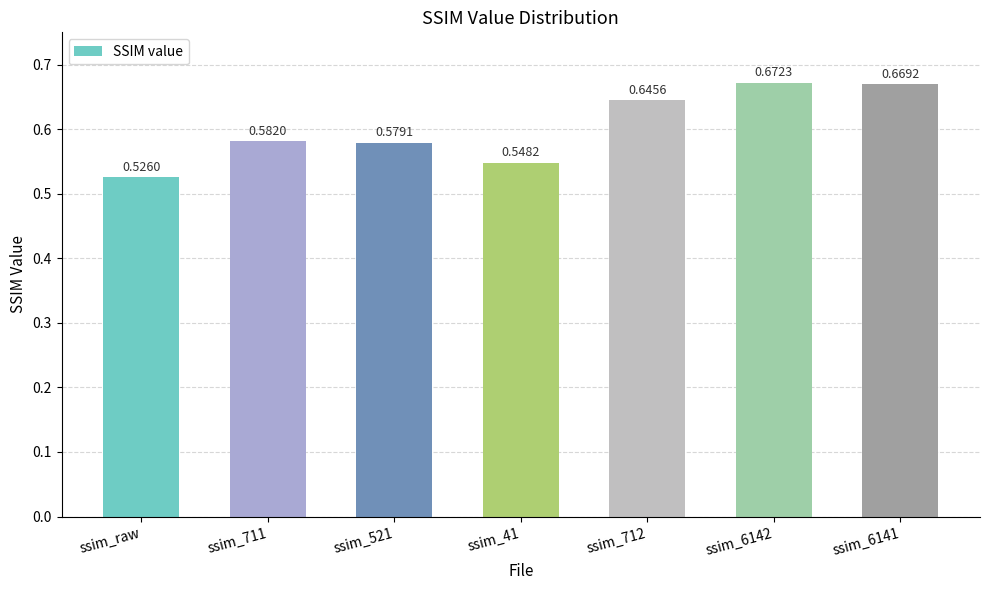

Count the values in the range 0 to 1.

7